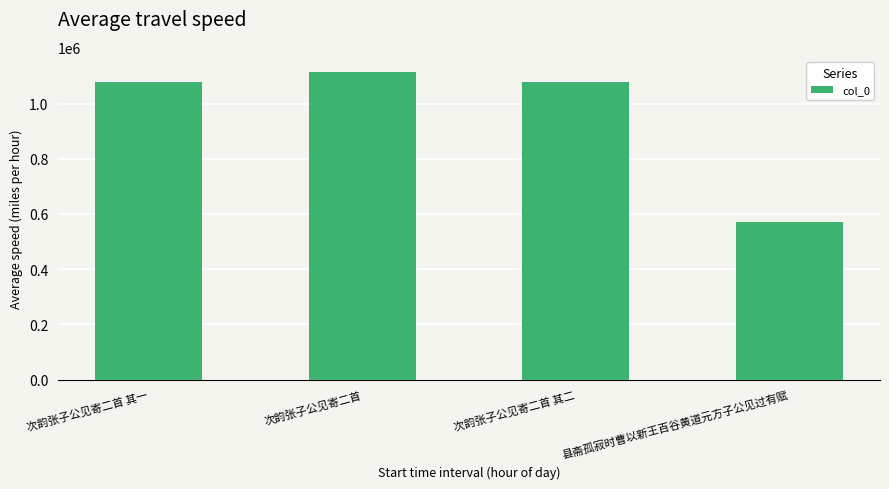

What value does the data have at 次韵张子公见寄二首 其一, to the nearest 50?

1077700